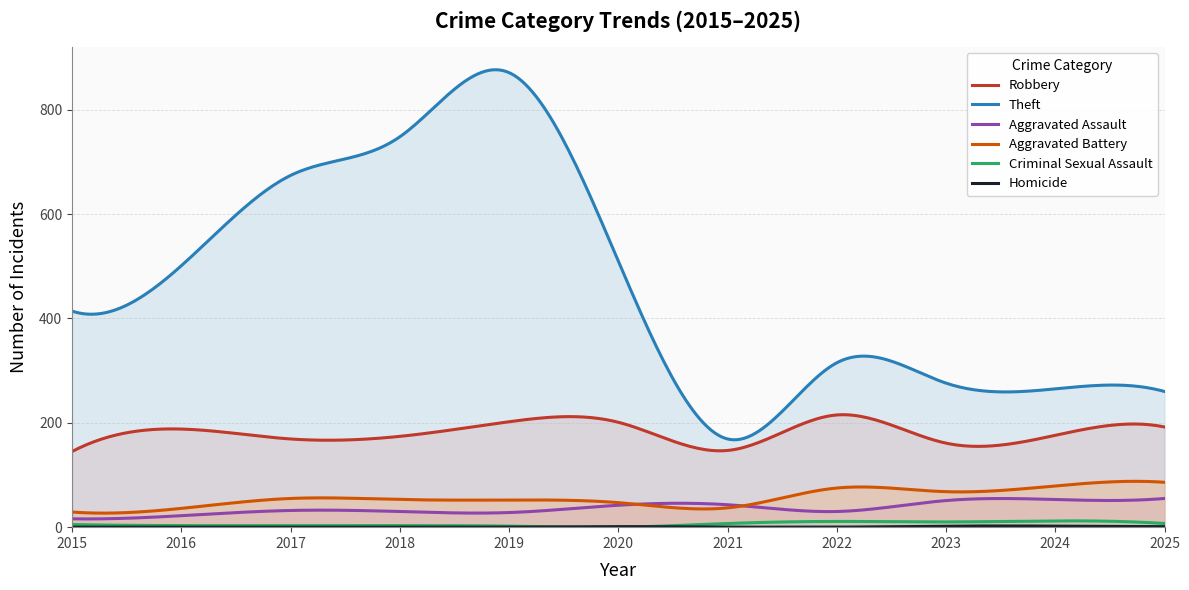

True or false: Criminal Sexual Assault has more than 0 points higher than both neighbors.

True